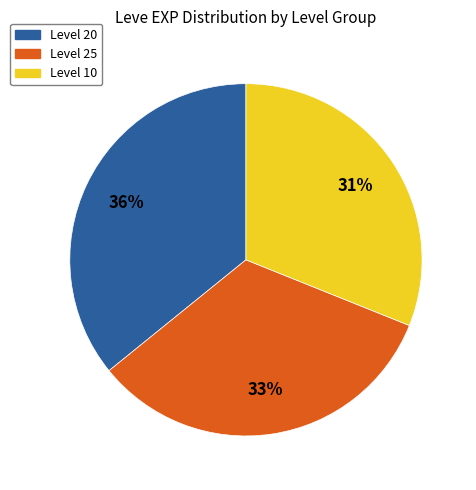

Which has a higher value, Level 10 or Level 20?

Level 20